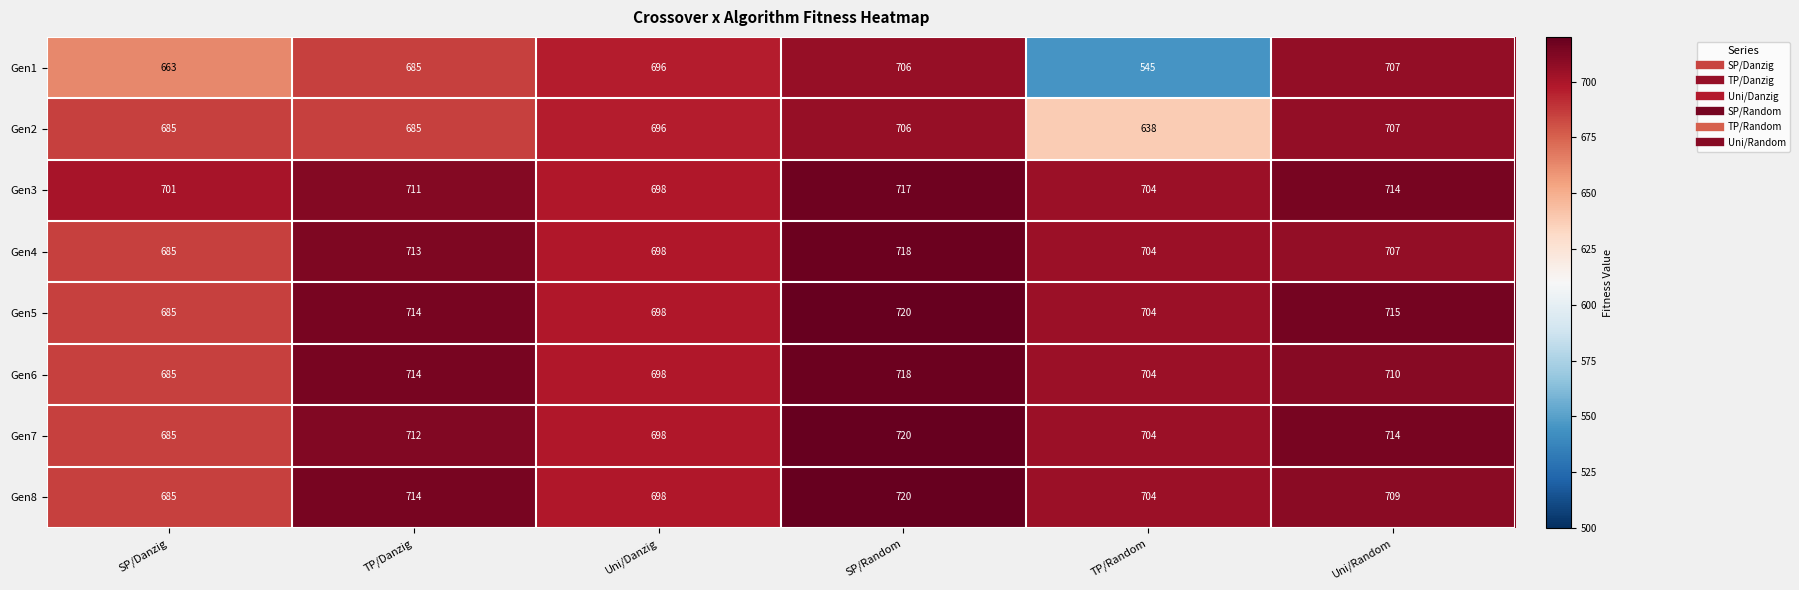

At which category does the chart reach its peak across all series?

SP/Random